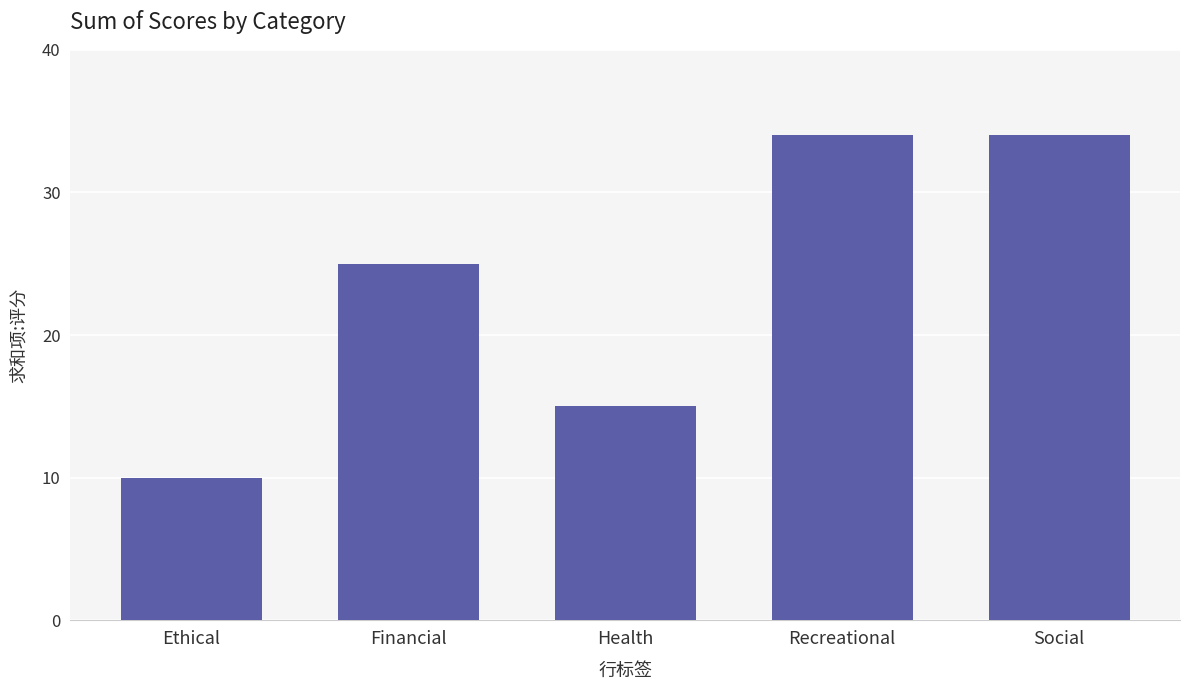

Reading left to right, list all the values displayed in this chart.

10	25	15	34	34